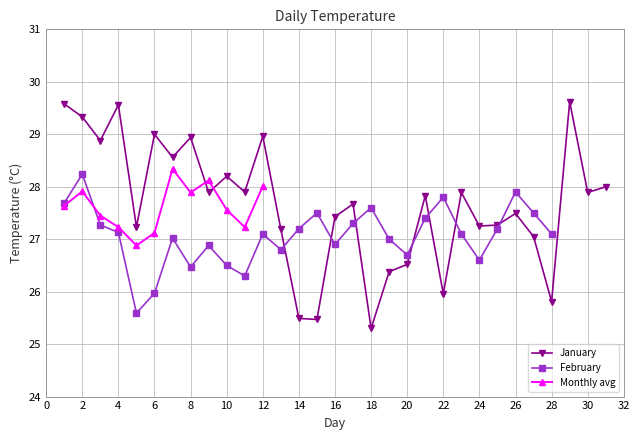

Is it true that Monthly avg equals 27.9 at 2?

True